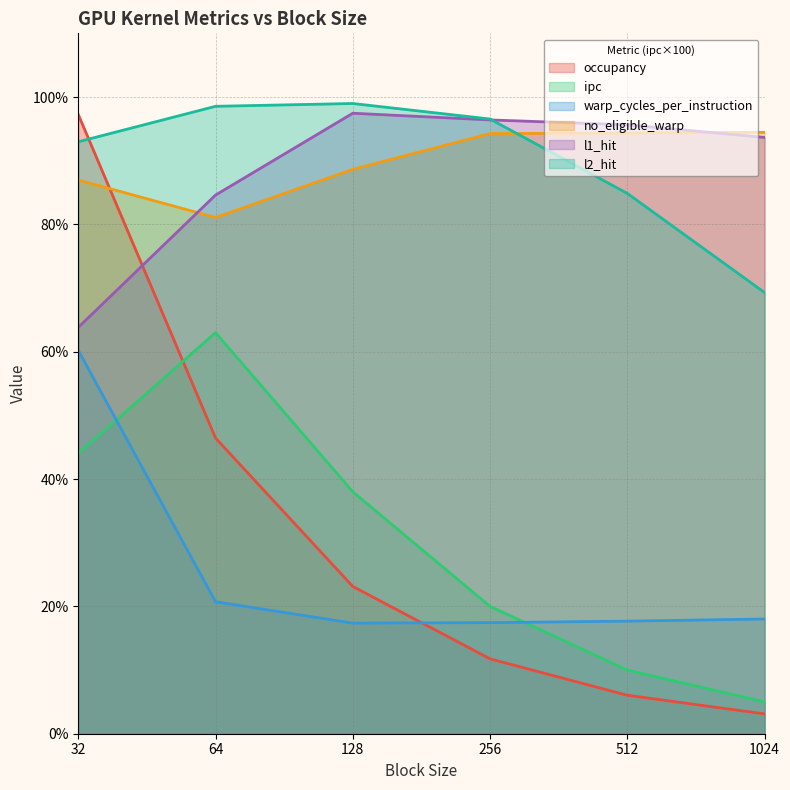

Does the chart have visible grid lines?

Yes